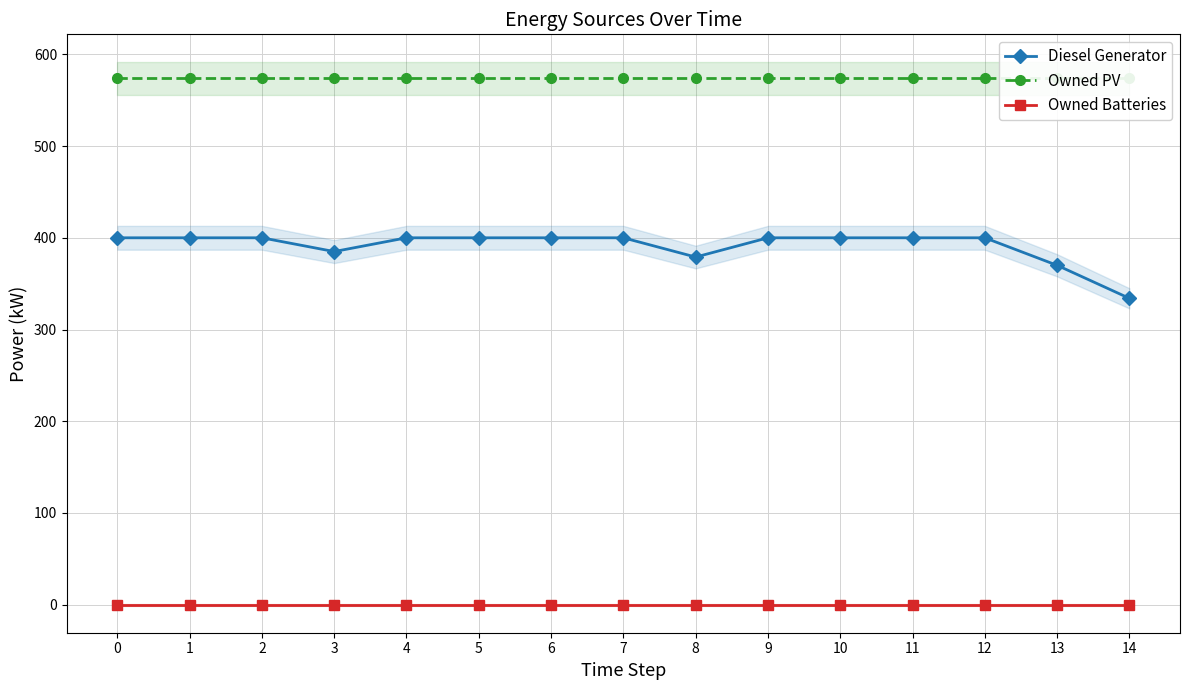

Does the chart have visible grid lines?

Yes